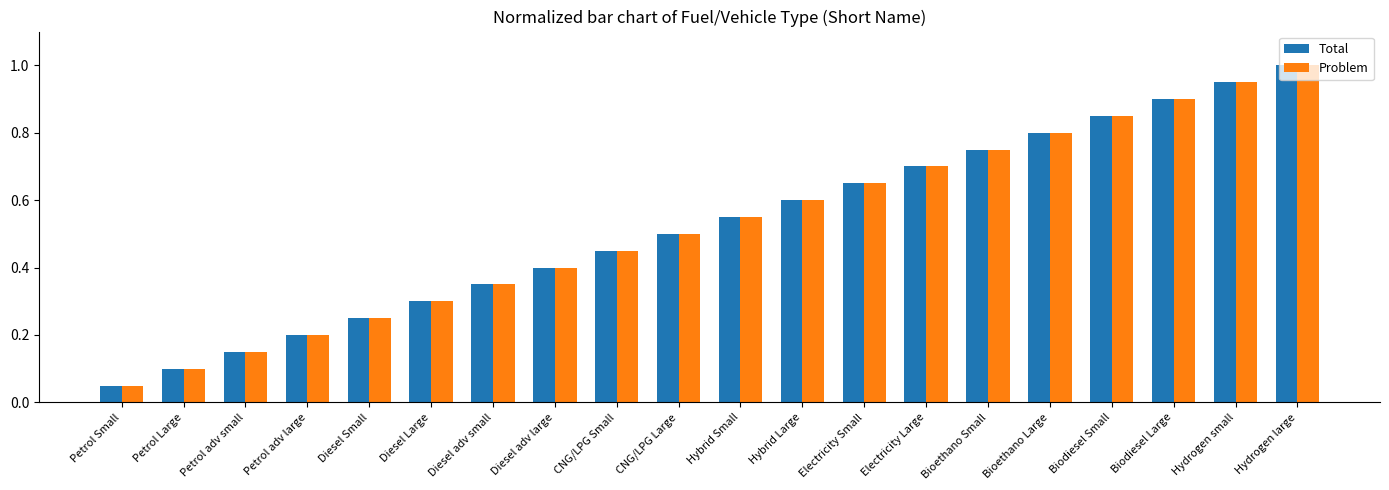

At which label does Total reach its minimum?

Petrol Small